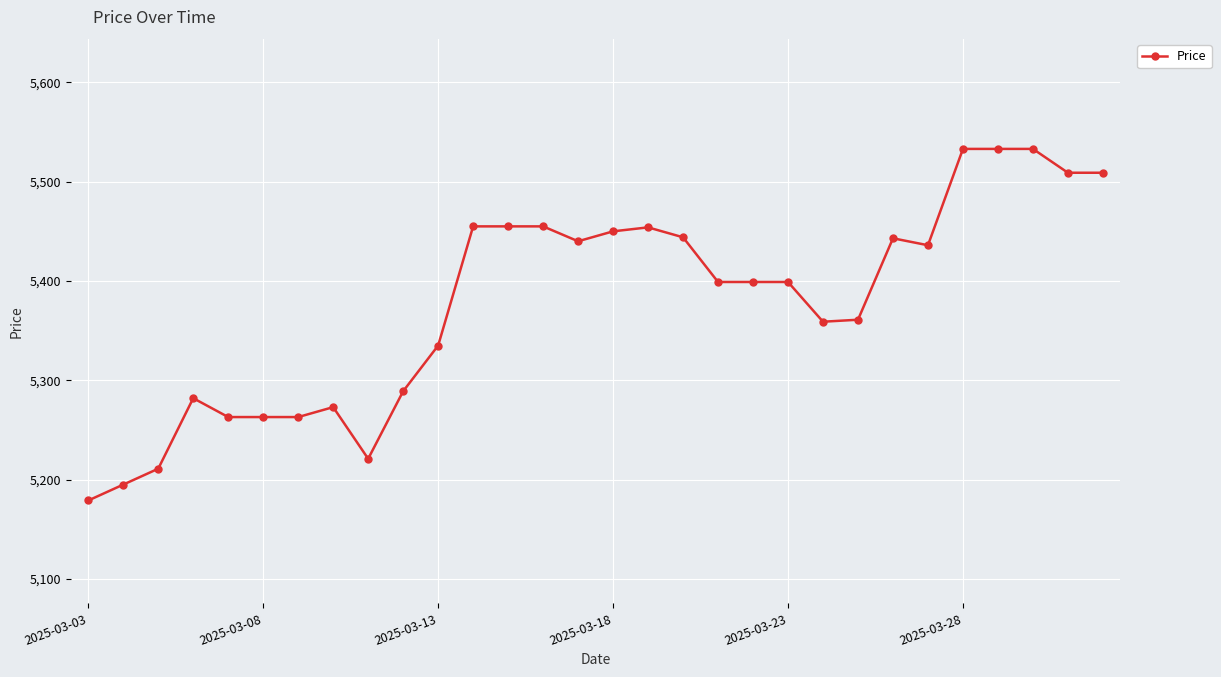

How many values are below 5399?

13